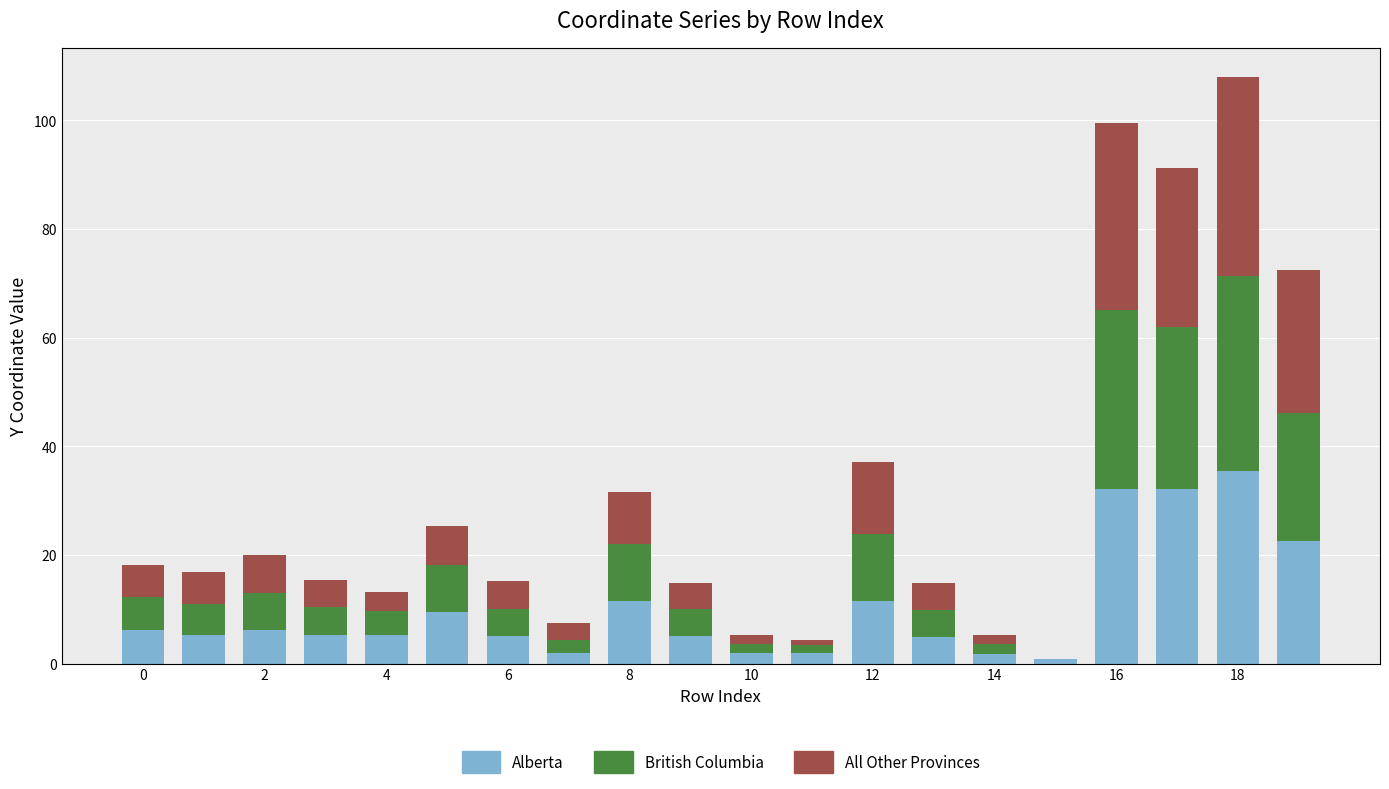

Are the bars grouped side by side (vs. stacked)?

No